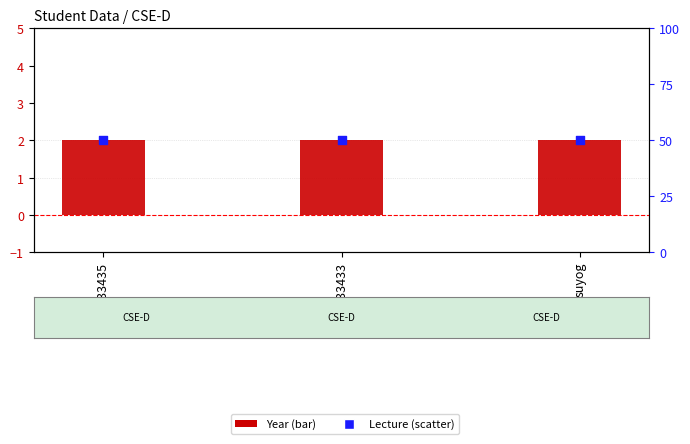

At which category is the sum across all series the highest?

S190933435